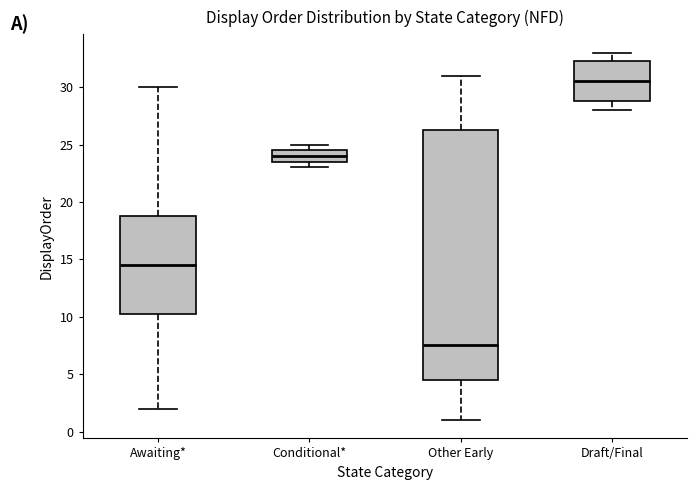

Where does the median line of the box for Other Early sit on the y-axis? The values are not printed on the chart, so give them approximately, as read against the axis.

7.5